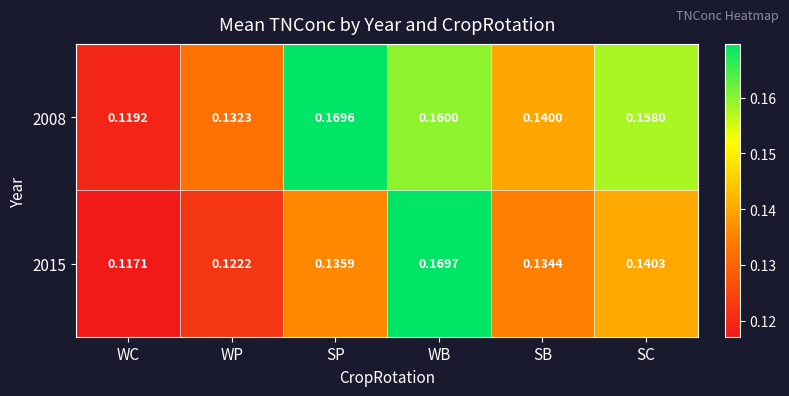

Rank the series by their average value, from lowest to highest.

2015, 2008